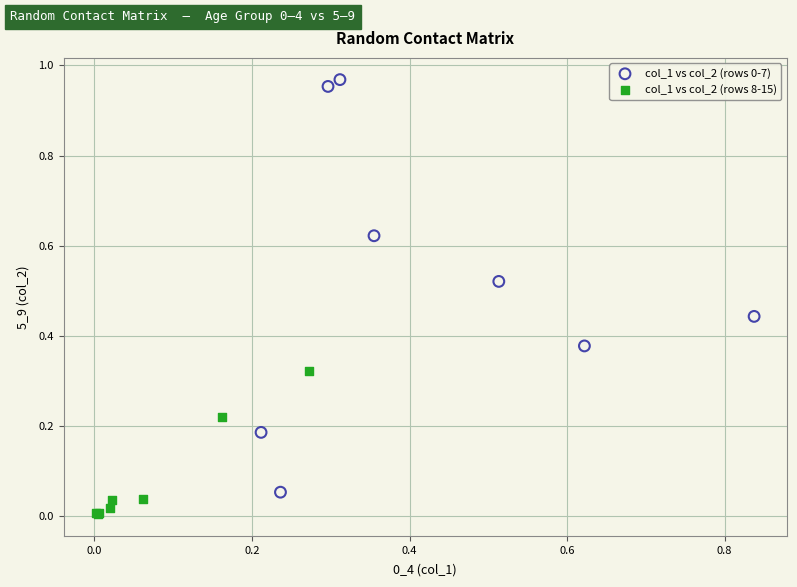

Which series contains the lowest Y value?

col_1 vs col_2 (rows 8-15)